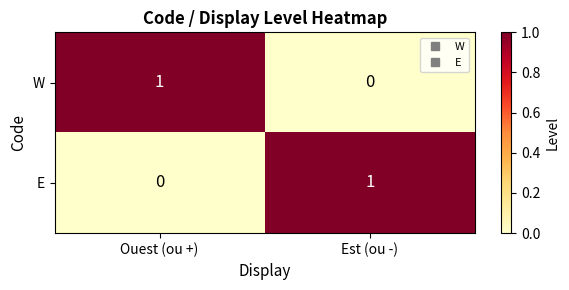

Rank the series at Est (ou -) from highest to lowest value.

E, W